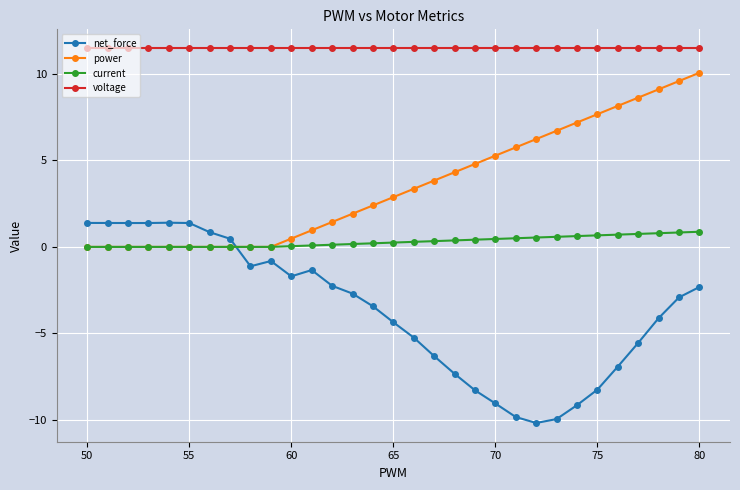

Rank the series by their average value, from lowest to highest.

net_force, current, power, voltage